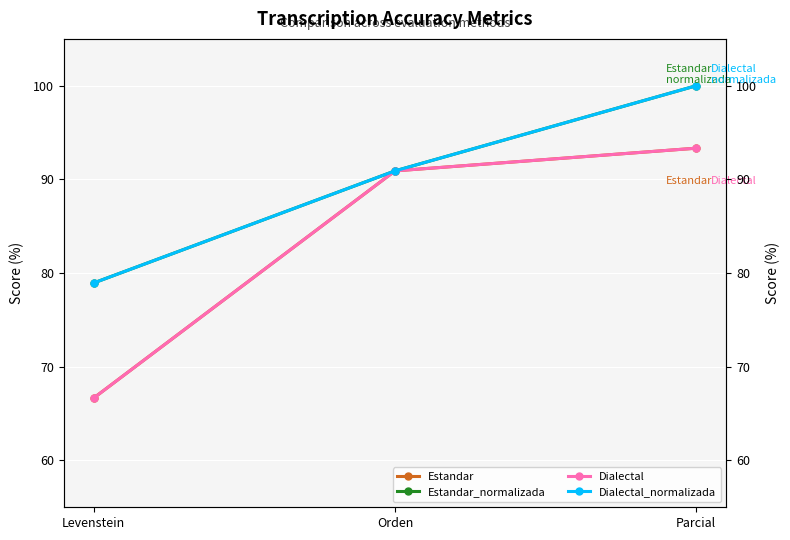

The value of Estandar at Parcial is 19.3. True or false?

False